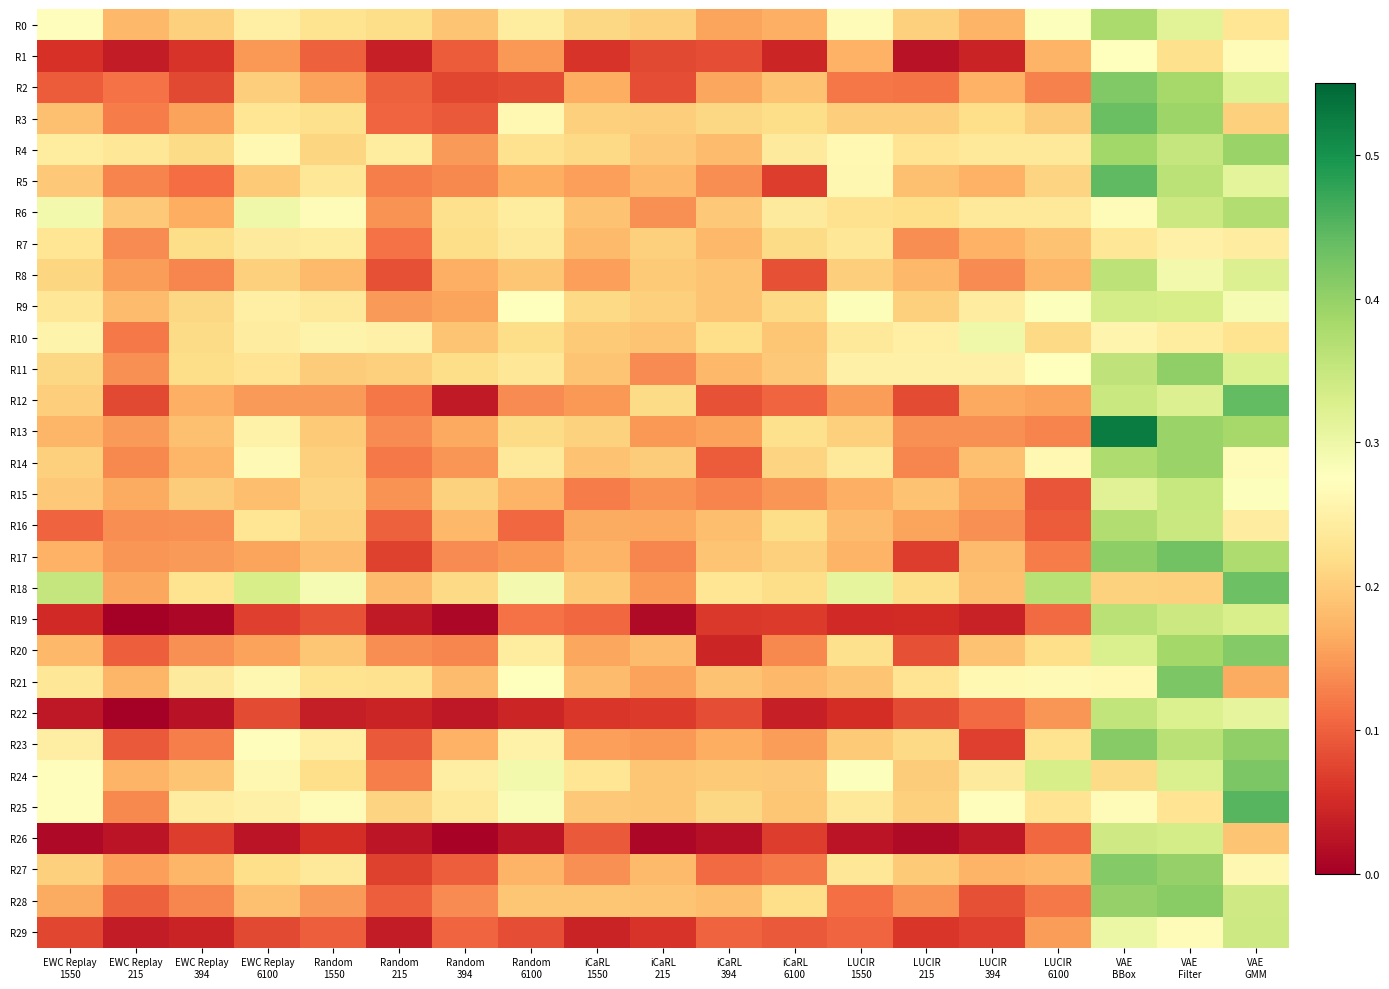

What is the maximum value shown in the chart?

0.5